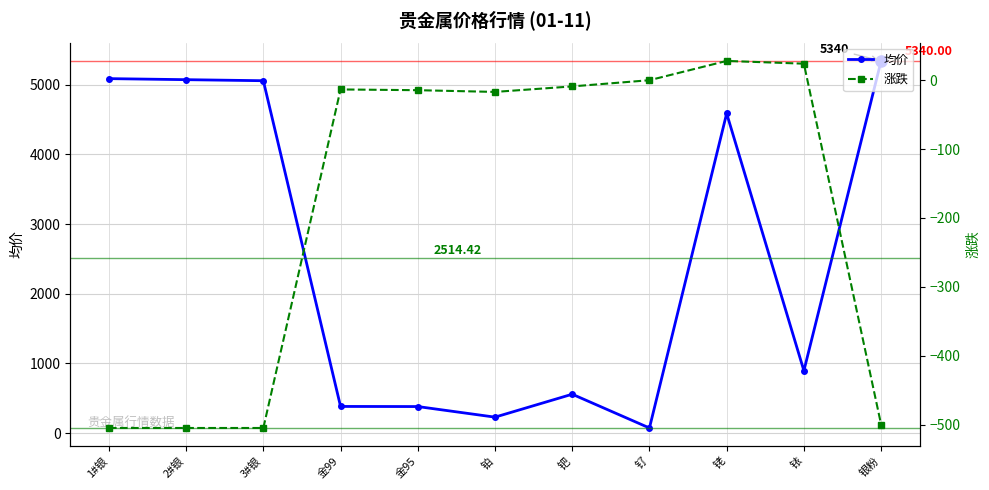

At which label is 涨跌 closest to -238?

铂